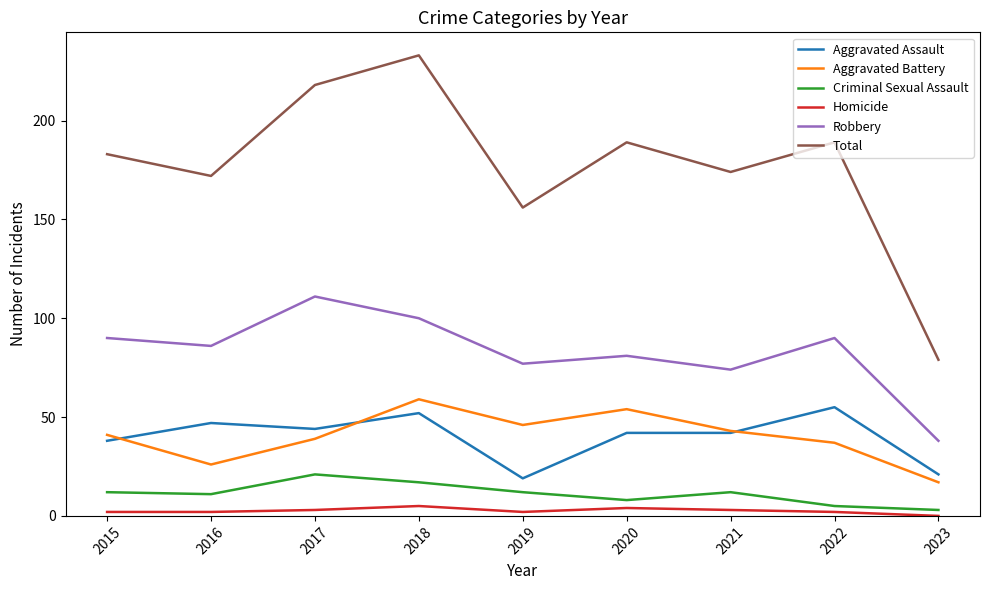

Which category has the highest value in the Criminal Sexual Assault series?

2017